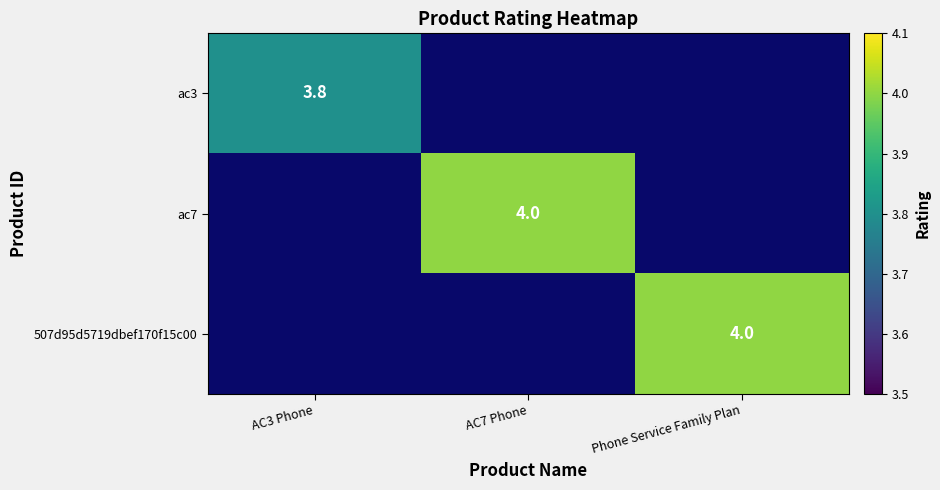

How many categories are shown in the chart?

3